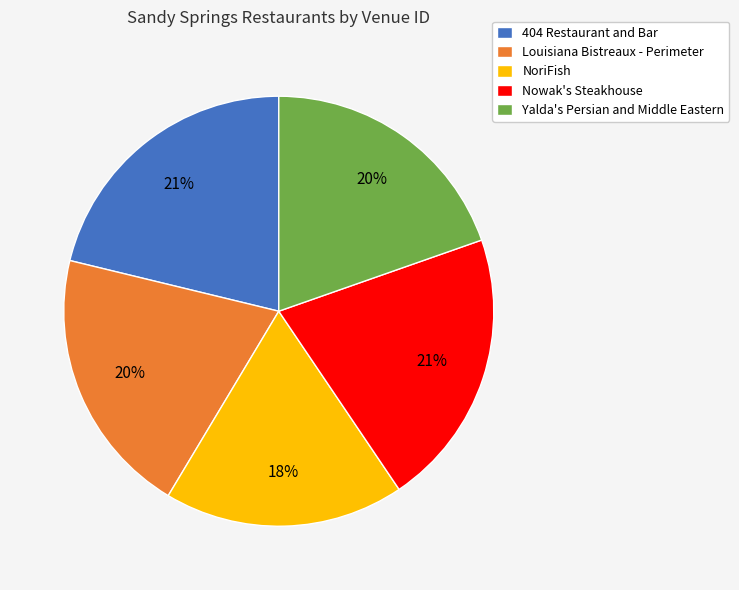

Is the sum of Louisiana Bistreaux - Perimeter and NoriFish greater than half?

No